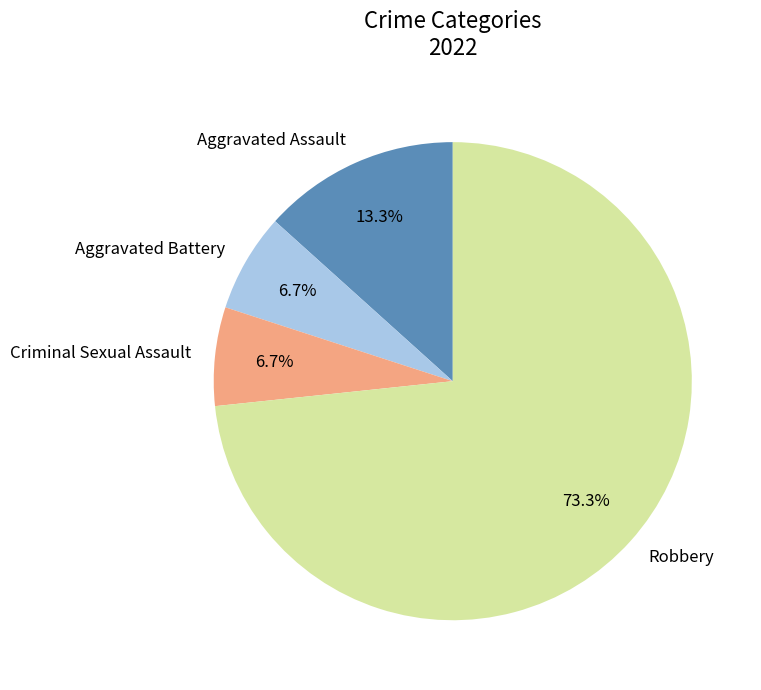

Is there a majority slice in this chart?

Yes